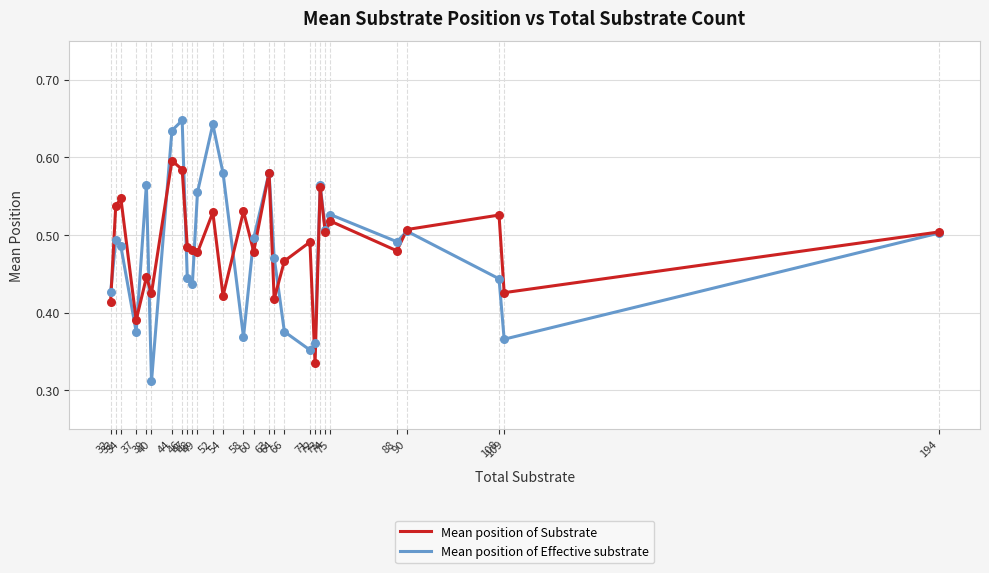

Which series has the largest range (max minus min)?

Mean position of Effective substrate